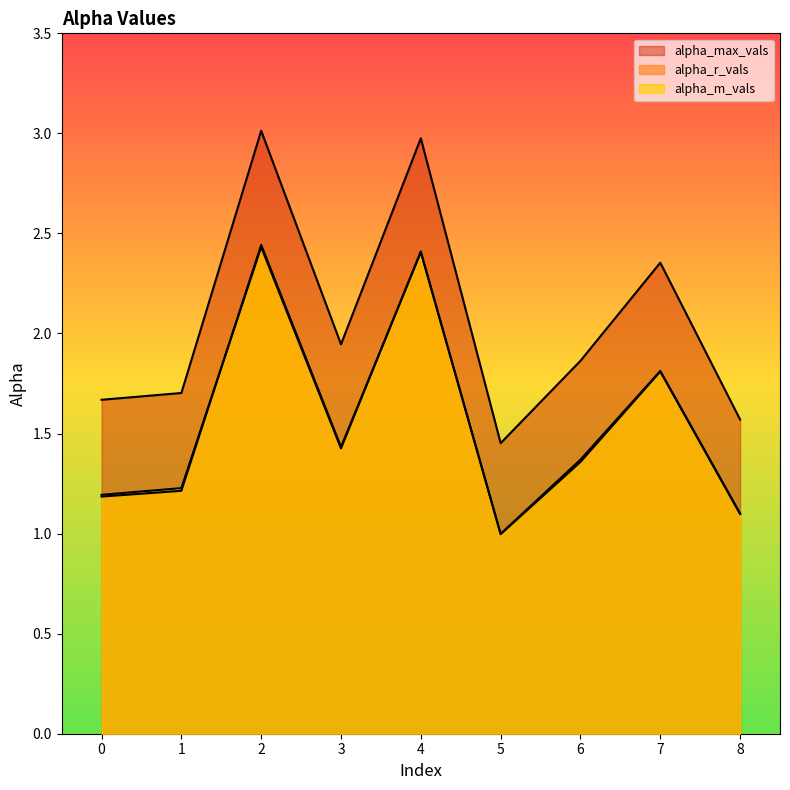

At which label does alpha_max_vals reach its peak?

2